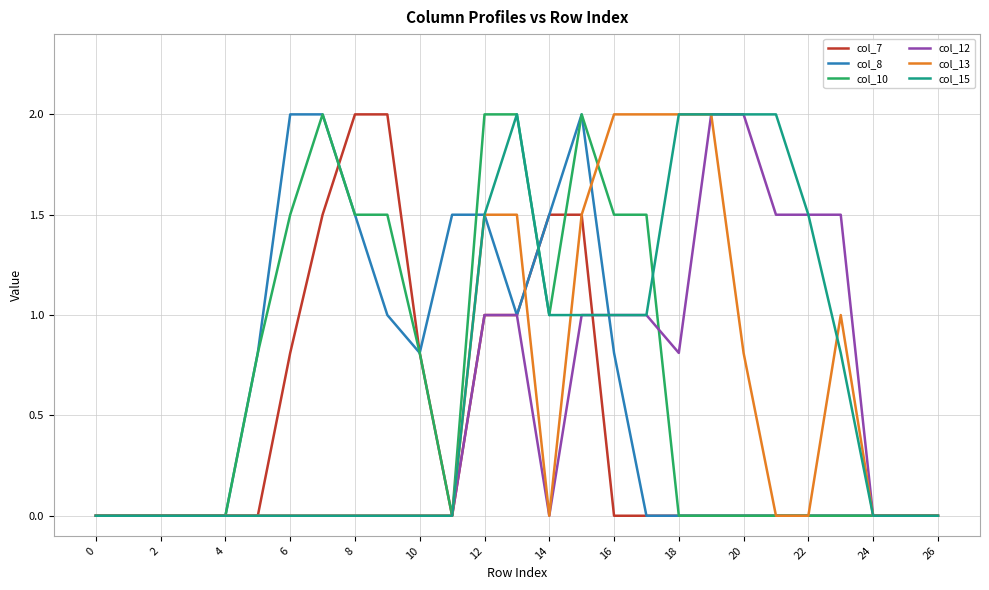

What is the highest value of the col_12 series?

2.0